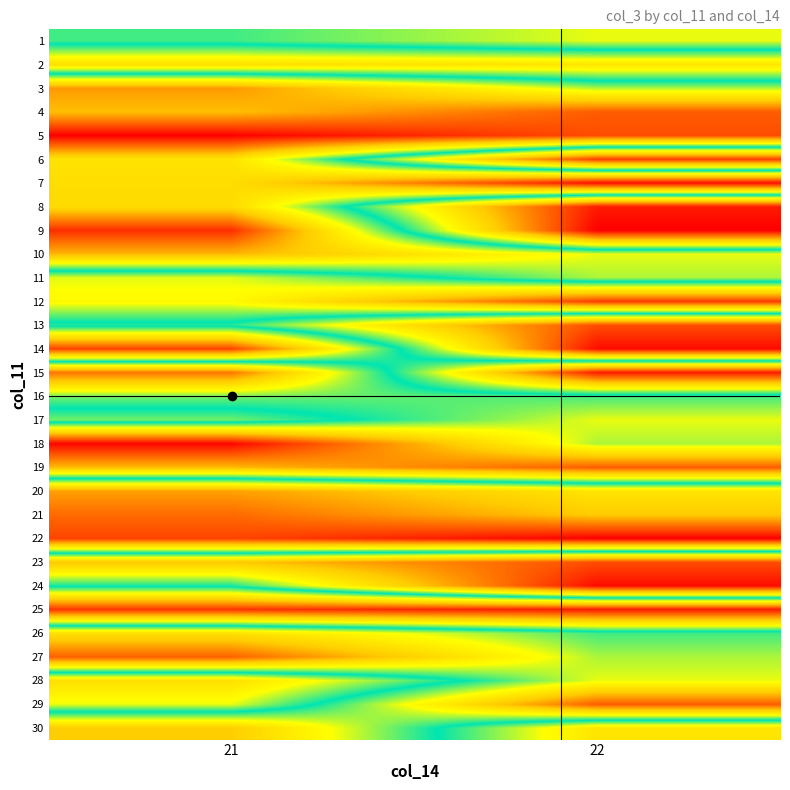

List the series in order of their peak value, lowest first.

25, 22, 21, 2, 20, 12, 16, 11, 1, 17, 28, 6, 26, 8, 30, 10, 3, 15, 27, 4, 19, 29, 13, 23, 9, 7, 14, 24, 18, 5